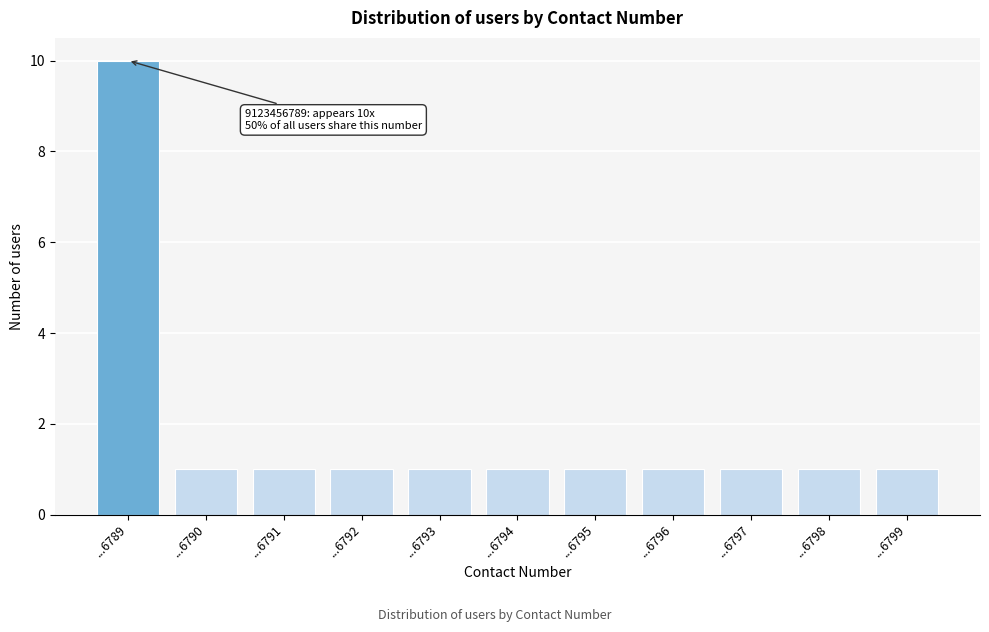

Reading left to right, extract all data points from this chart.

...6789=10	...6790=1	...6791=1	...6792=1	...6793=1	...6794=1	...6795=1	...6796=1	...6797=1	...6798=1	...6799=1